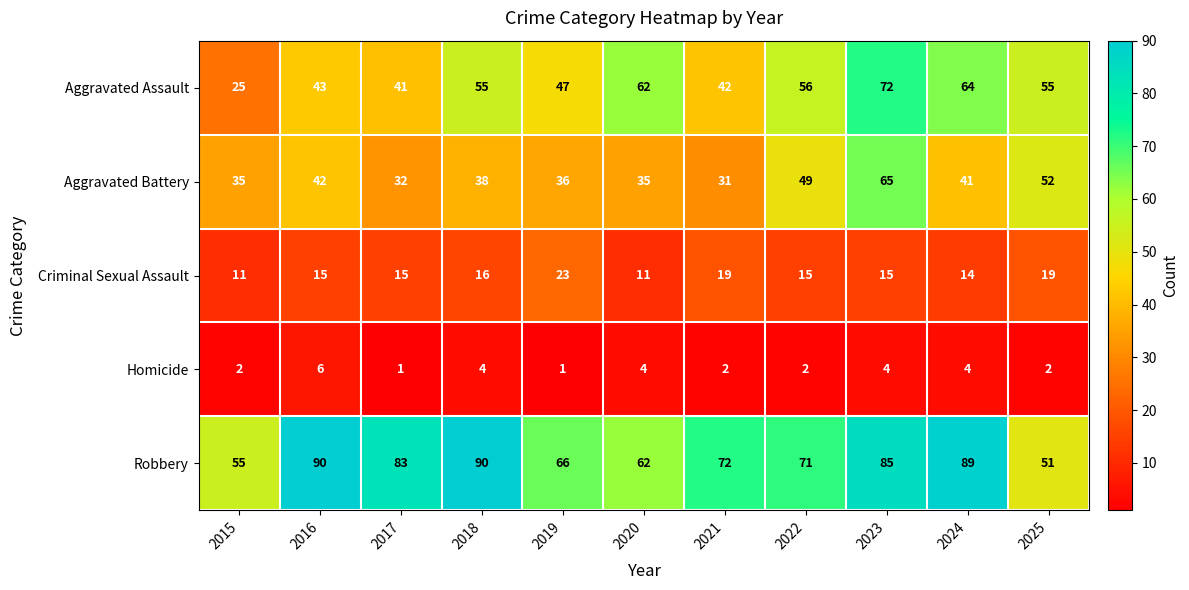

What is the difference between the highest and lowest values at 2018?

86